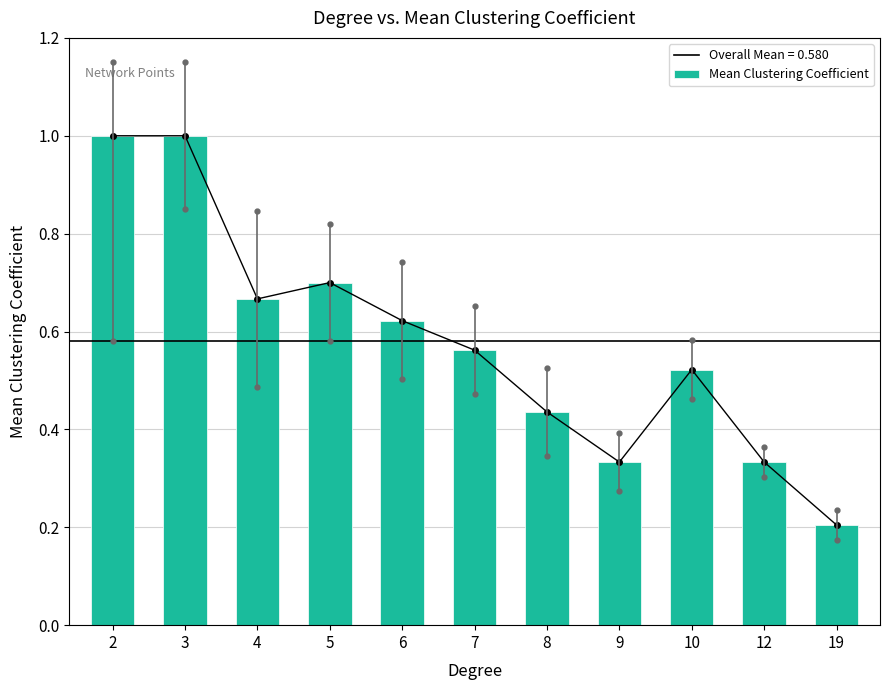

Between 2 and 10, which is larger?

2